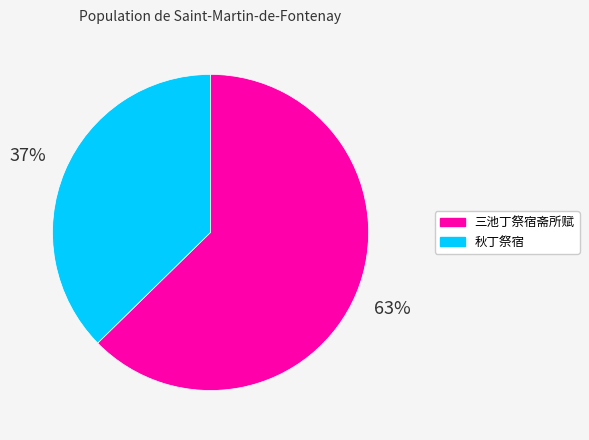

Between 秋丁祭宿 and 三池丁祭宿斋所赋, which is larger?

三池丁祭宿斋所赋